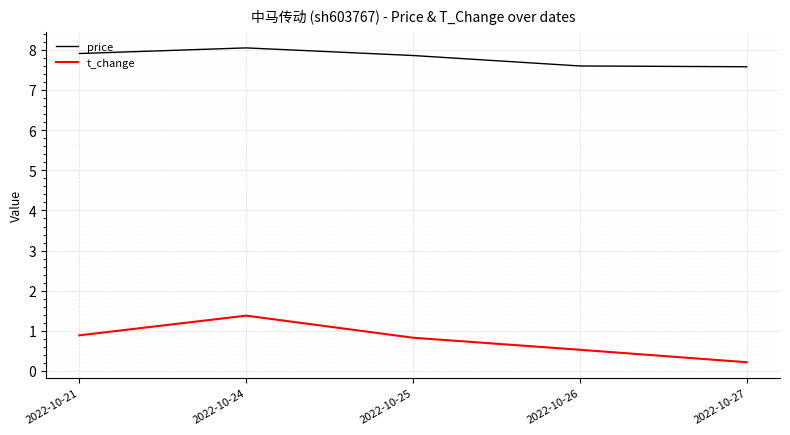

How many interior local peaks does the t_change series have?

1